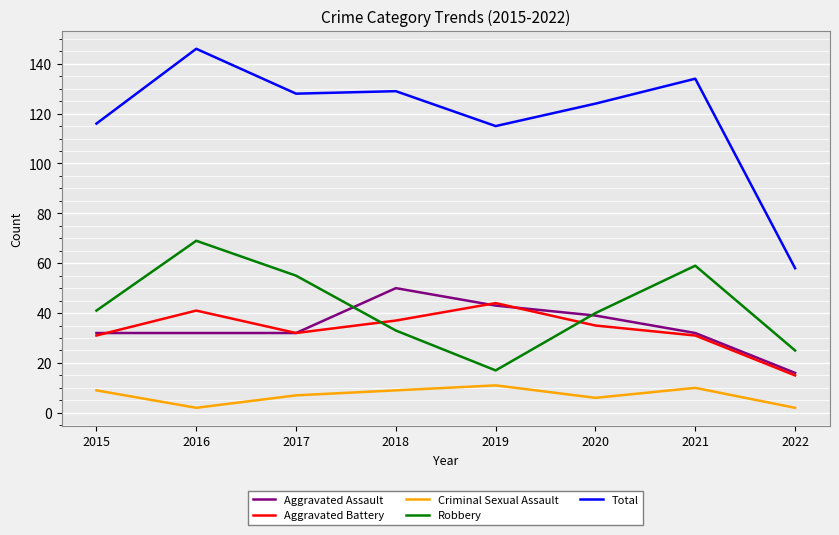

The value of Total at 2019 is 115. True or false?

True